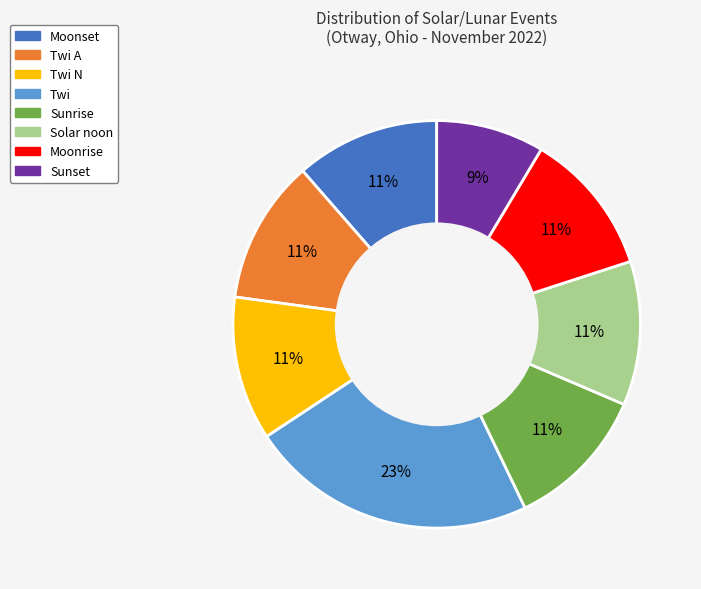

Count the number of slices in the pie.

8